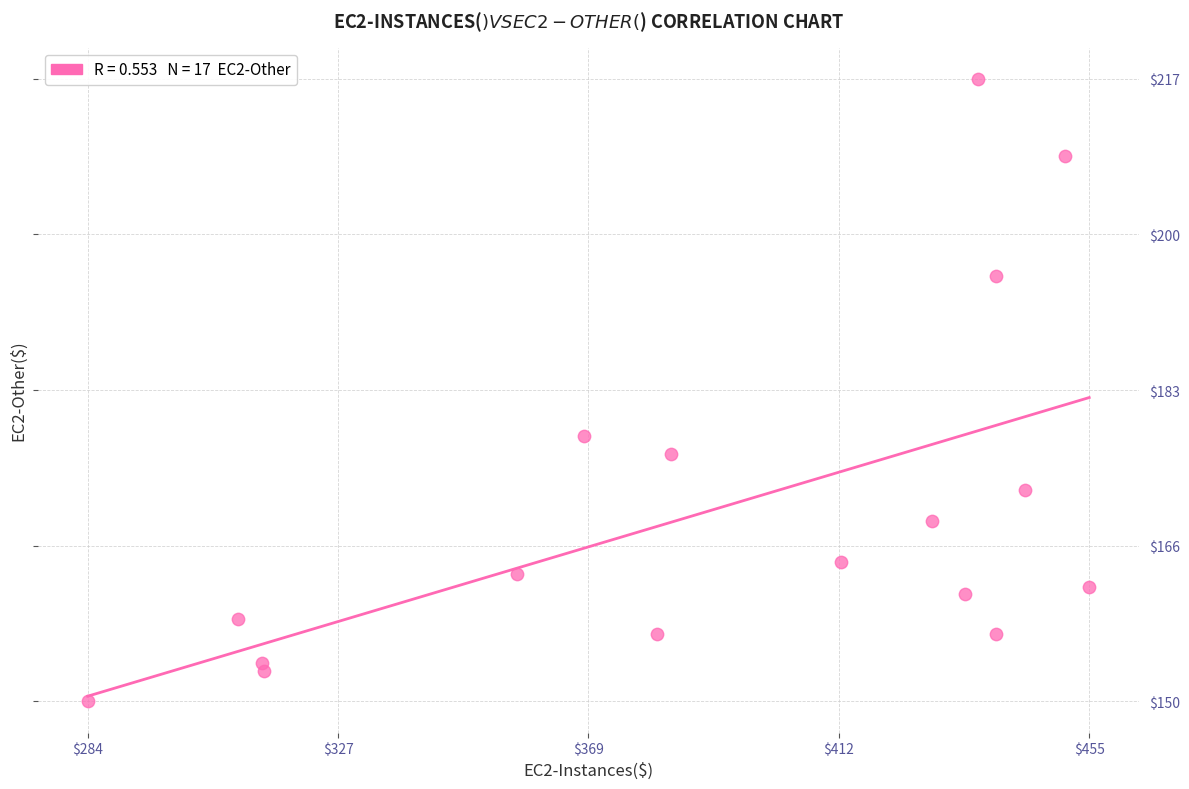

What Y value in the scatter plot is closest to 183?

178.3